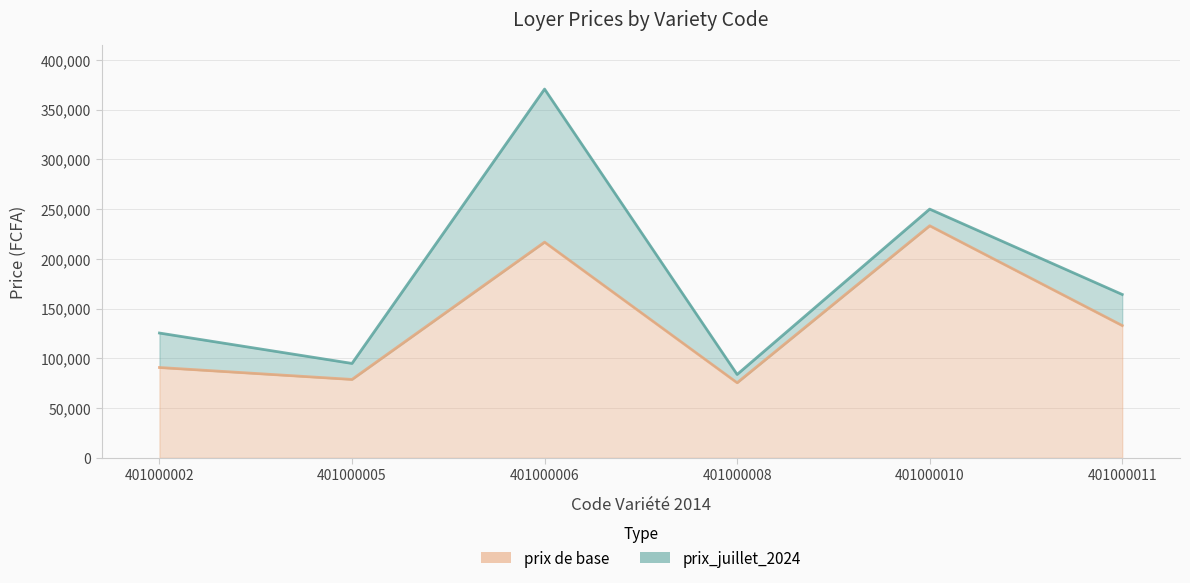

At 401000010, list the series in order from smallest to largest.

prix de base, prix_juillet_2024